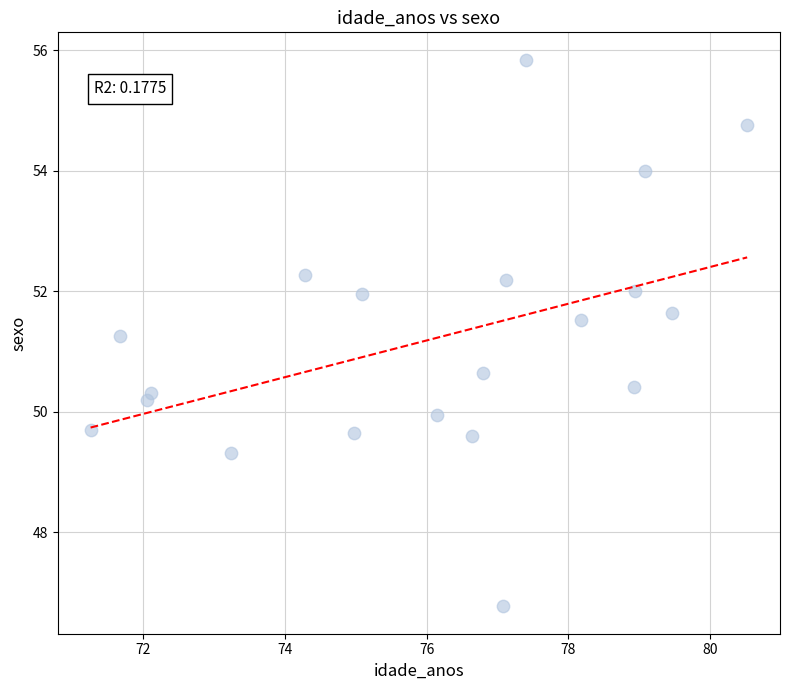

What is the range of Y values (max minus min)?

9.1